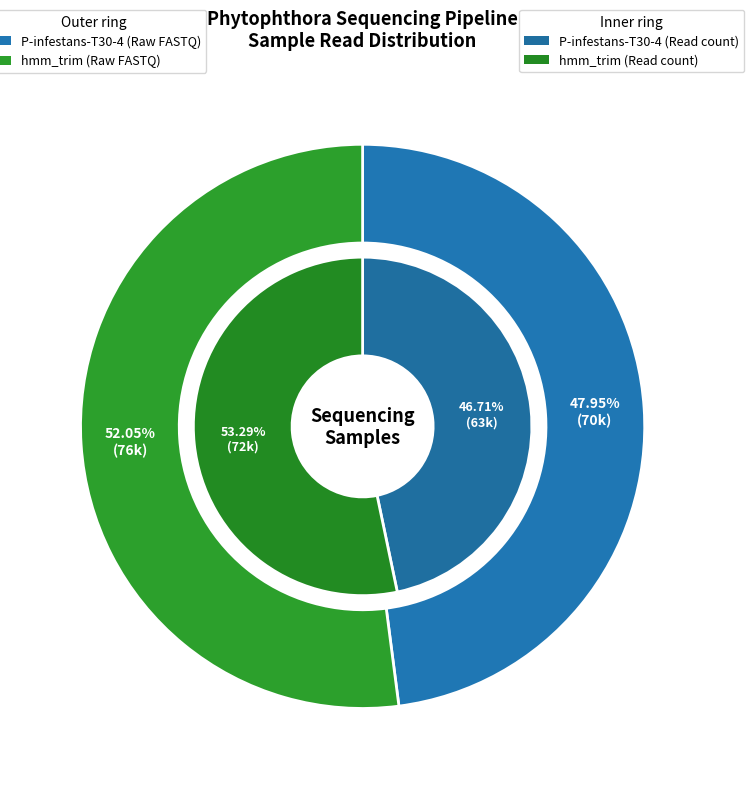

To the nearest percent, what is the difference between the hmm_trim and P-infestans-T30-4 slice percentages?

4%